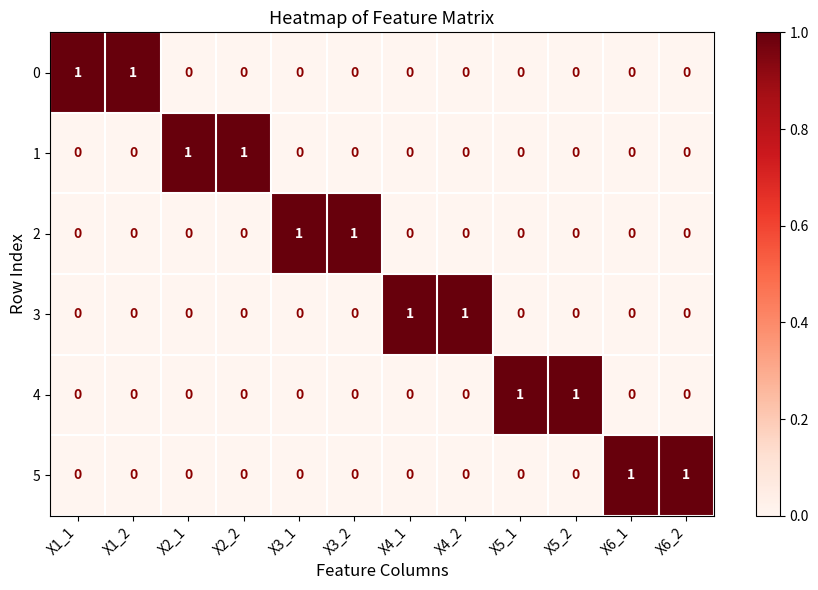

The 1 series shows 0 at X4_1. True or false?

True